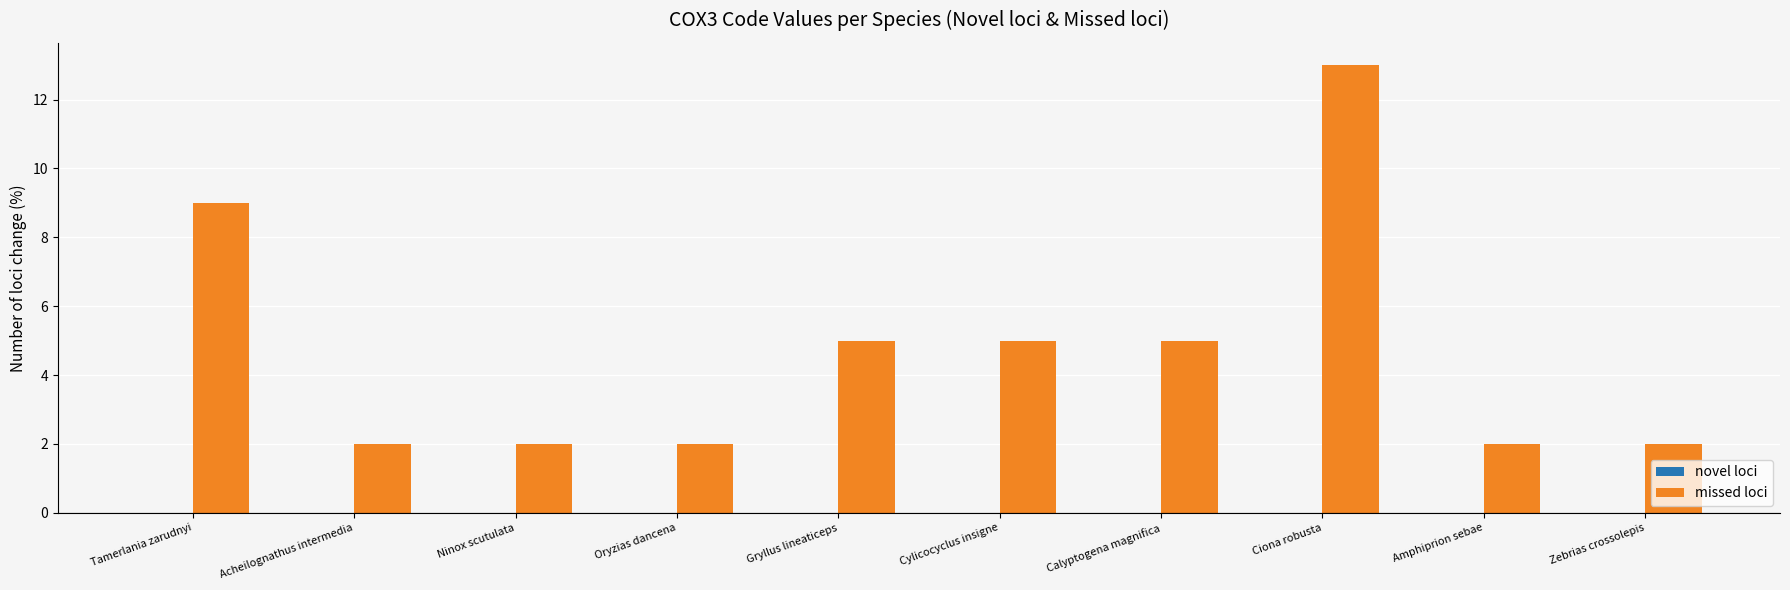

Reading left to right, list all the values displayed in this chart.

Tamerlania zarudnyi=9	Acheilognathus intermedia=2	Ninox scutulata=2	Oryzias dancena=2	Gryllus lineaticeps=5	Cylicocyclus insigne=5	Calyptogena magnifica=5	Ciona robusta=13	Amphiprion sebae=2	Zebrias crossolepis=2